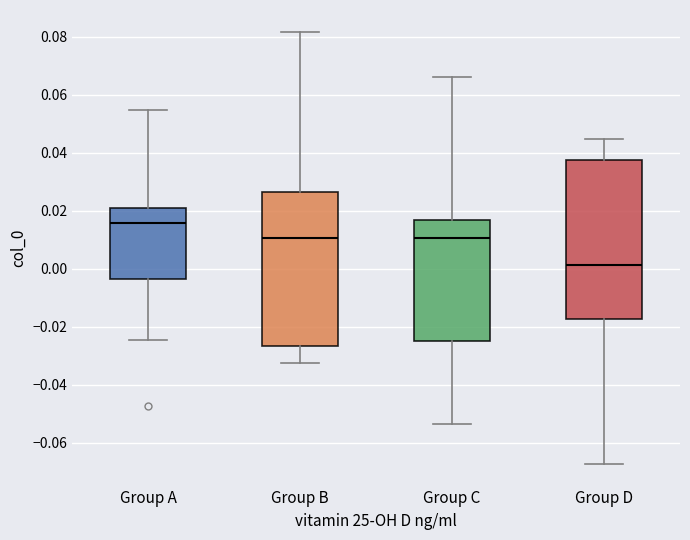

Reading left to right, transcribe this box plot: for each box, give where its median line is, the range the box spans, and where its two whiskers end, as read against the y-axis. The values are not printed on the chart, so give them approximately, as read against the axis.

Group A: median 0.016, box -0.004 to 0.022, whiskers -0.024 to 0.054
Group B: median 0.010, box -0.026 to 0.026, whiskers -0.032 to 0.082
Group C: median 0.010, box -0.024 to 0.016, whiskers -0.054 to 0.066
Group D: median 0.002, box -0.018 to 0.038, whiskers -0.068 to 0.044